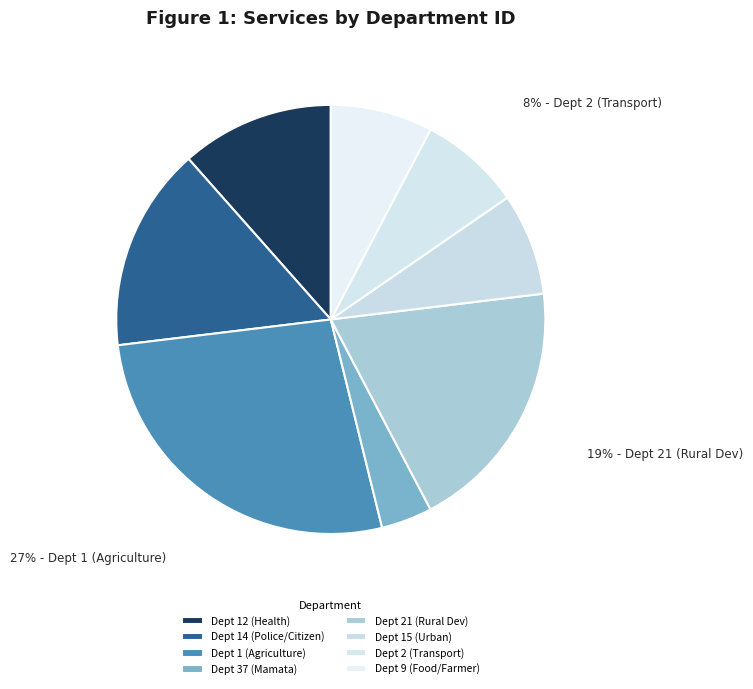

Does any single category account for the majority?

No